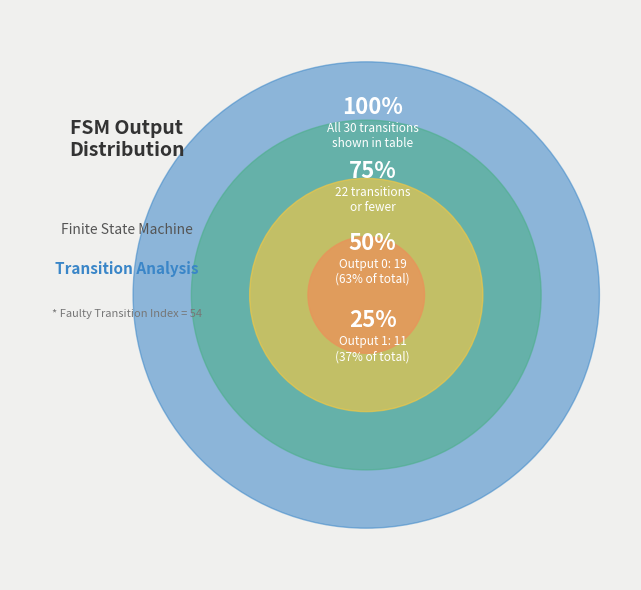

Which has a higher value, 10 or 18?

18